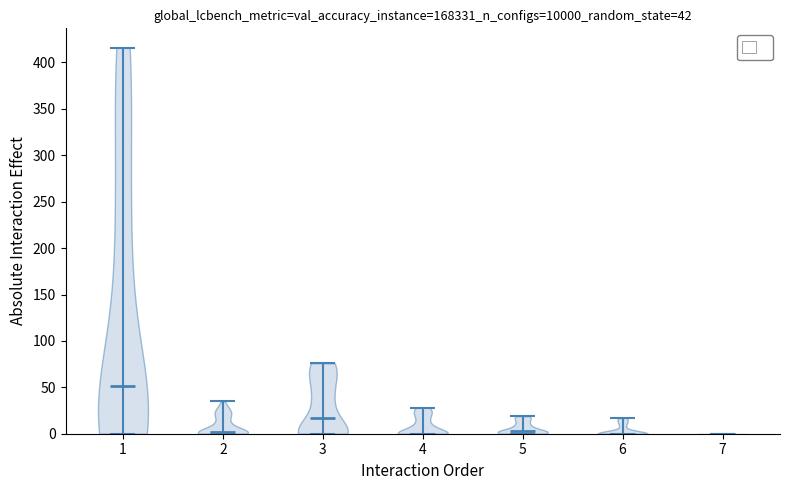

Which violin has the highest median line?

1